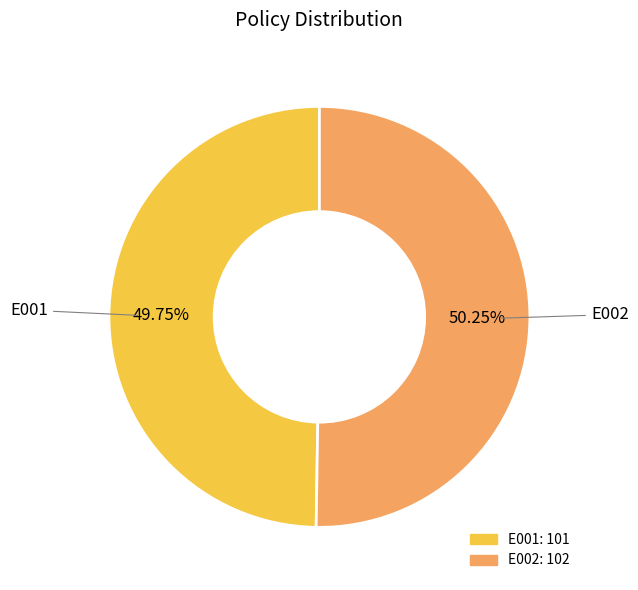

Do E001 and E002 together represent more than half of the pie?

Yes